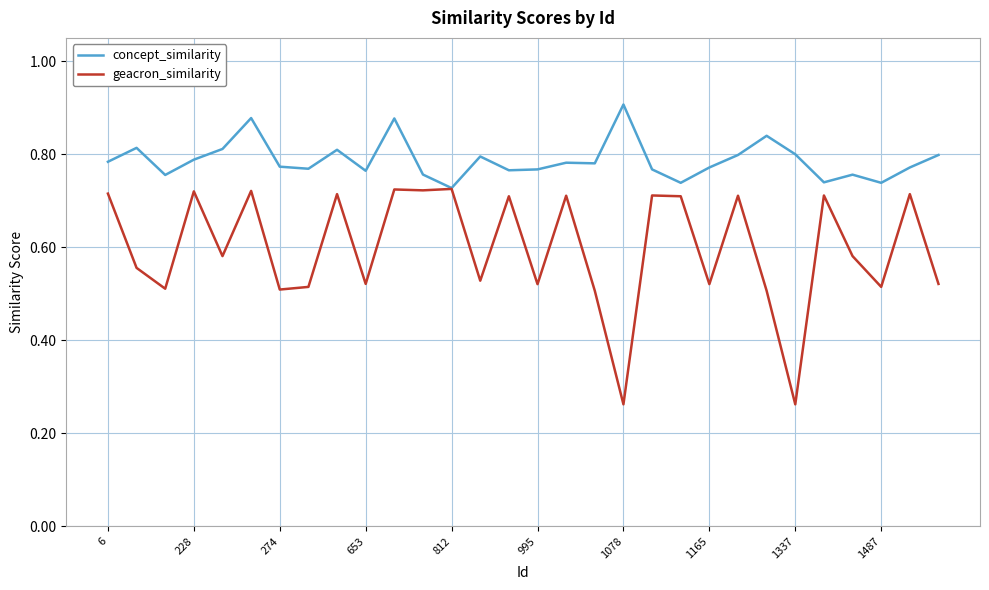

Count the geacron_similarity values in the range 0 to 1.

30